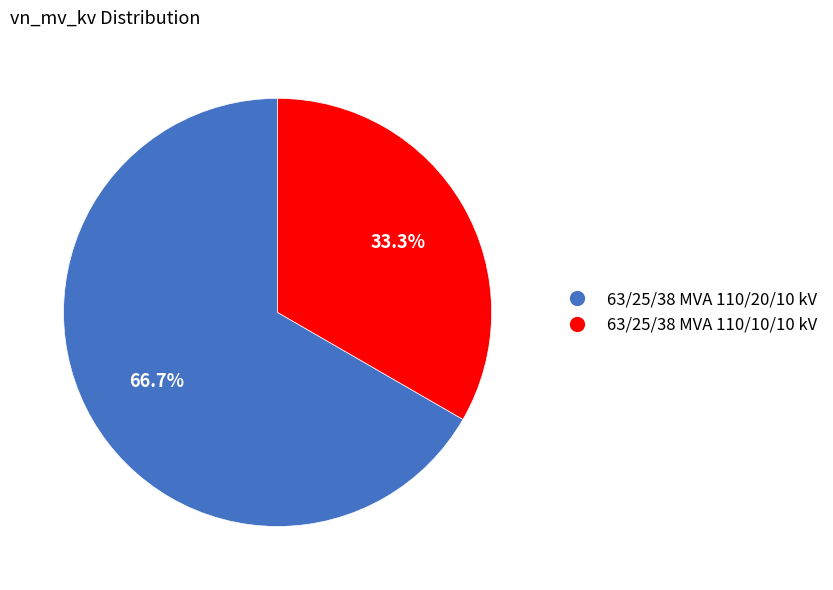

To the nearest percent, what is the difference between the largest and smallest slice percentages?

33%